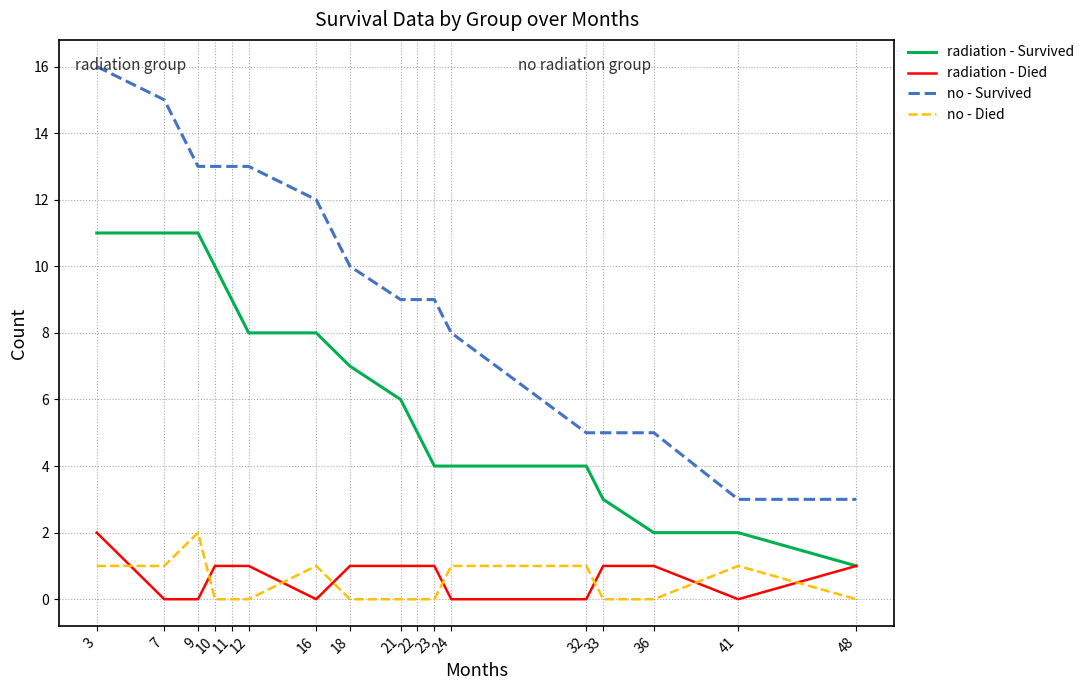

What is the total value across all series at 10?

24